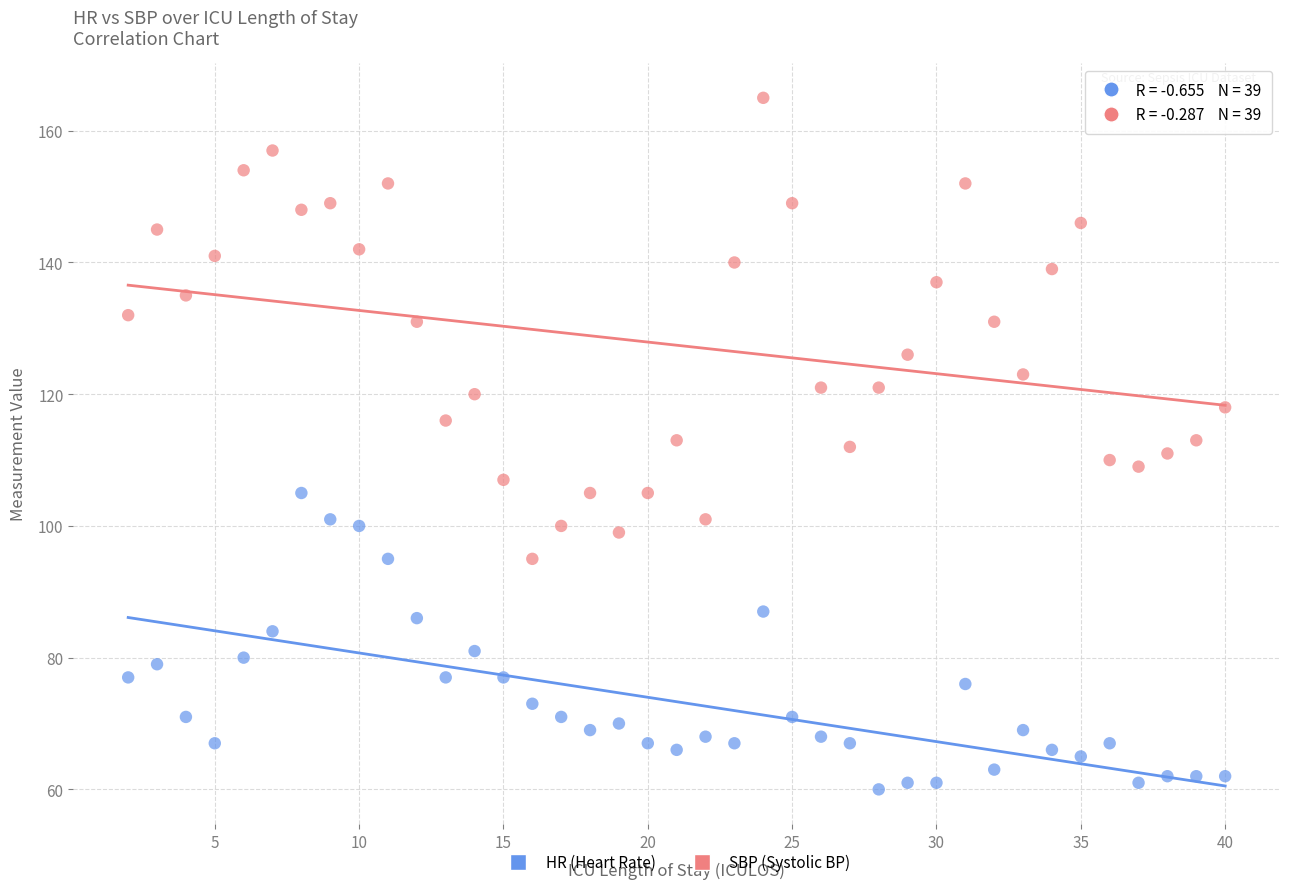

Across all data points, what is the range of X values (max minus min)?

38